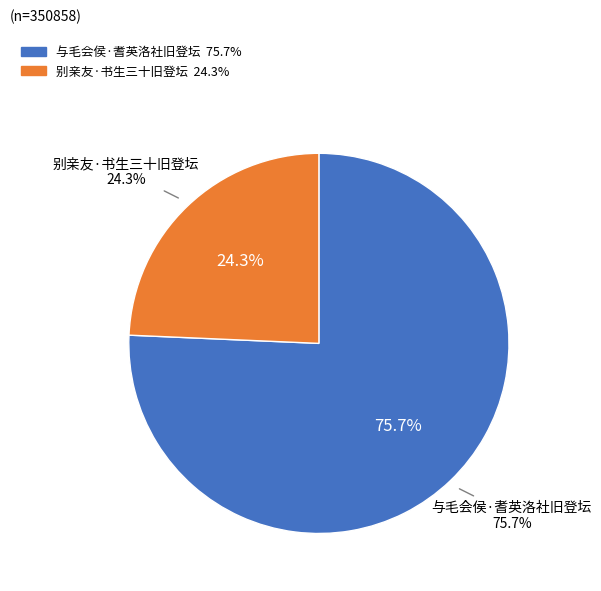

What is the ratio of the value at 与毛会侯·耆英洛社旧登坛 to the value at 别亲友·书生三十旧登坛?

3.1